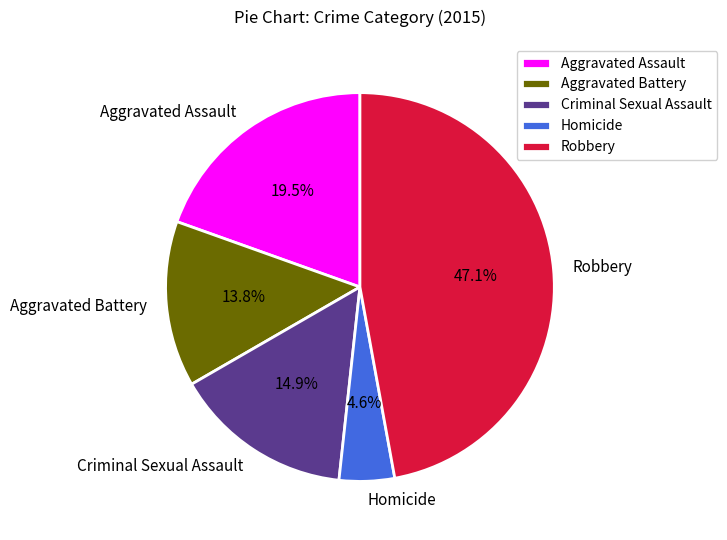

To the nearest percent, what percentage of the pie is Aggravated Battery?

14%